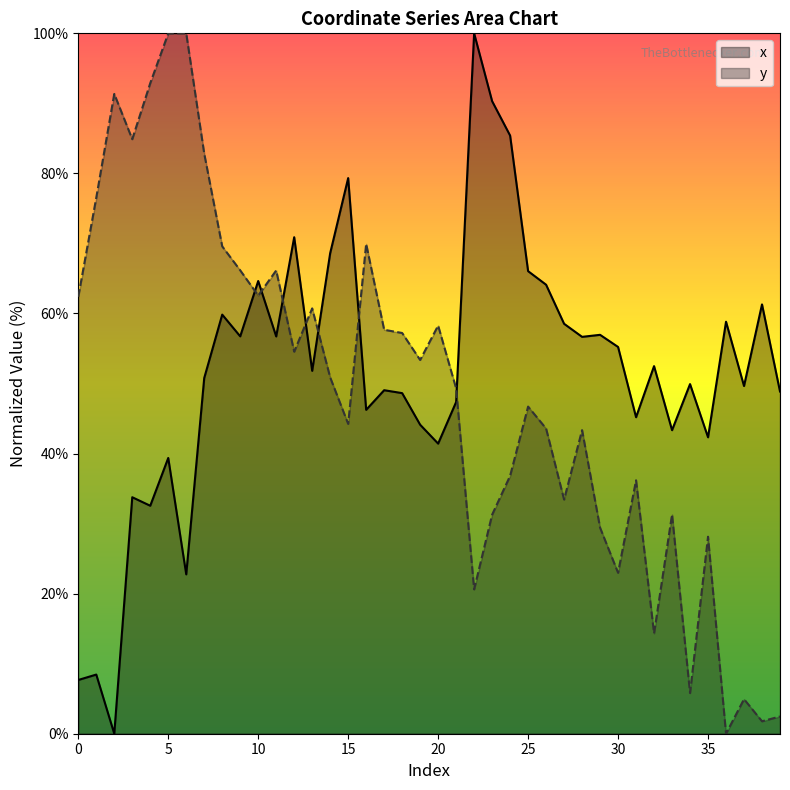

At which label does y reach its peak?

6